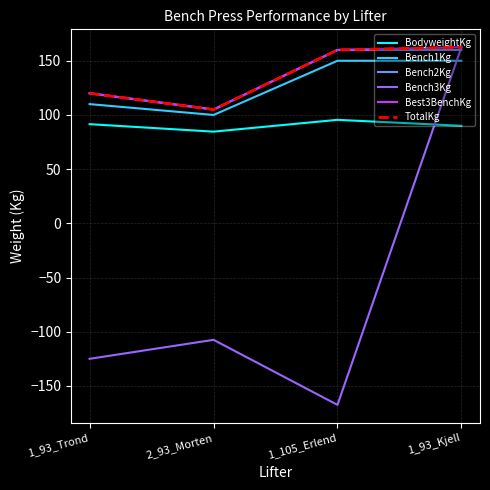

Is this an area chart (filled region under the line)?

No